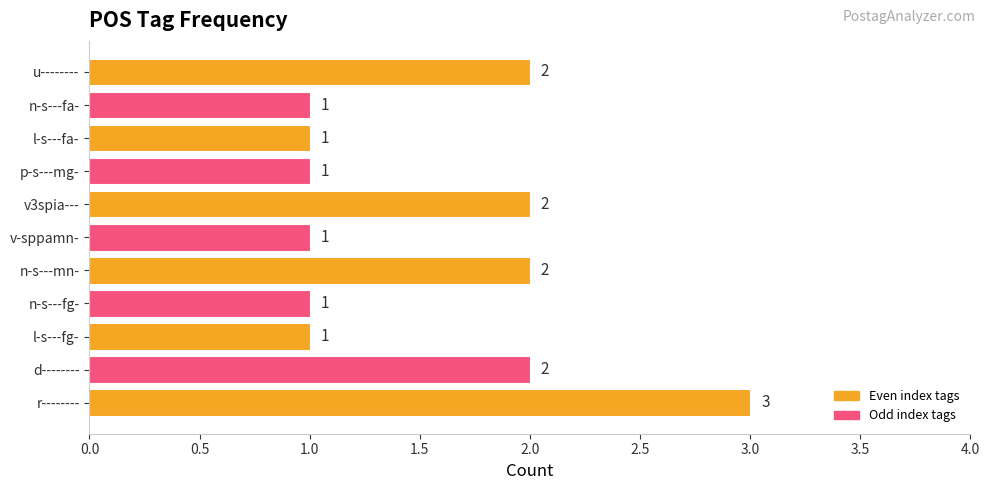

Reading bottom to top, list all the values displayed in this chart.

r--------=3	d--------=2	l-s---fg-=1	n-s---fg-=1	n-s---mn-=2	v-sppamn-=1	v3spia---=2	p-s---mg-=1	l-s---fa-=1	n-s---fa-=1	u--------=2